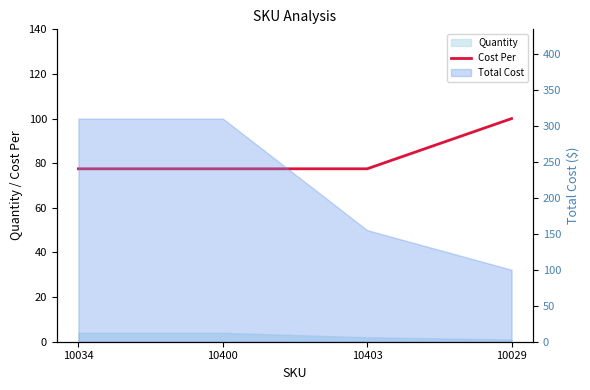

Rank the categories by value from highest to lowest.

10029, 10034, 10400, 10403